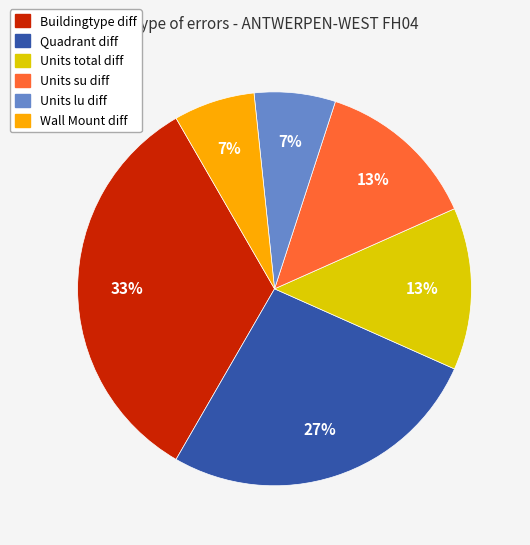

Which category has the biggest portion of the pie?

Buildingtype diff